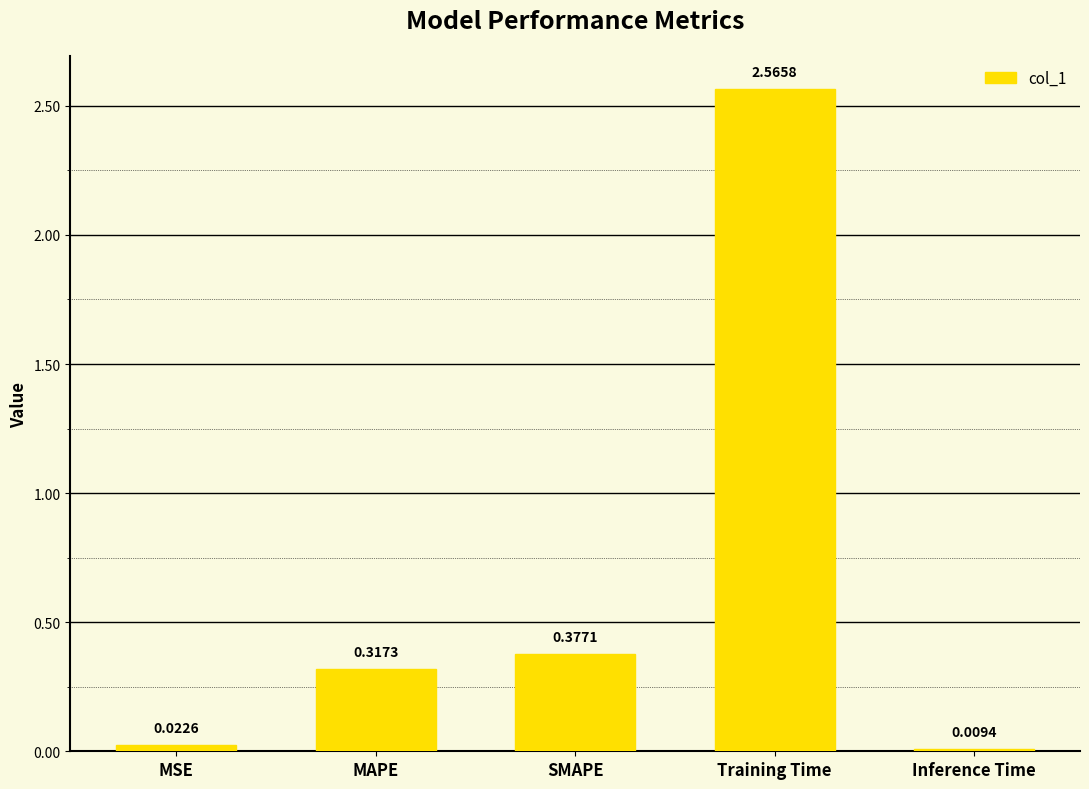

Rank the categories by value from highest to lowest.

Training Time, SMAPE, MAPE, MSE, Inference Time